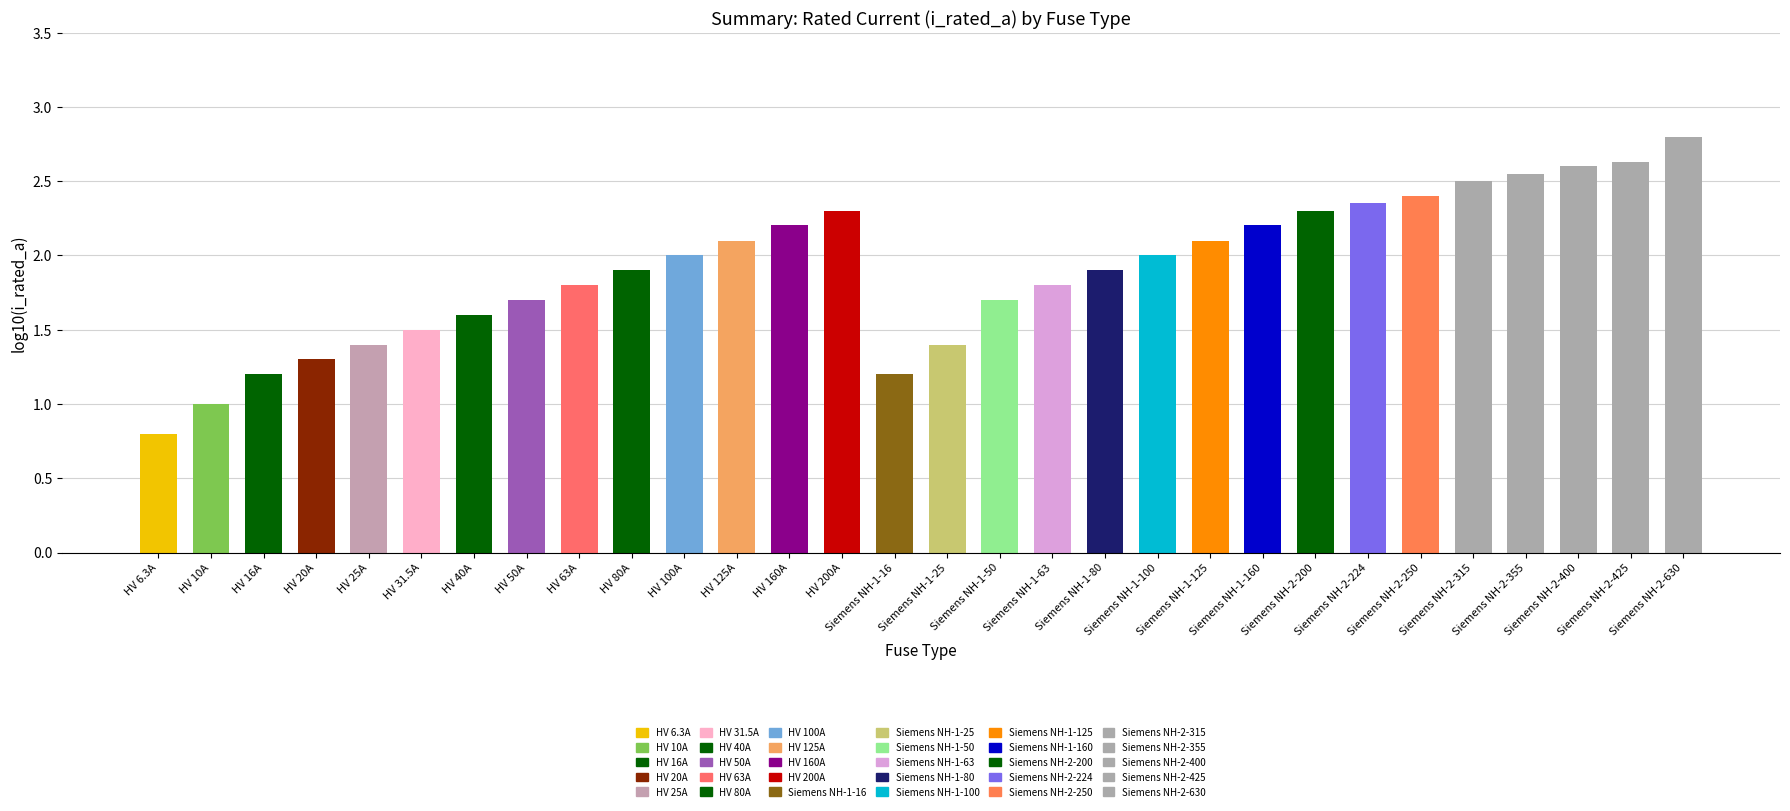

What is the label of the 15th bar from the left?

Siemens NH-1-16